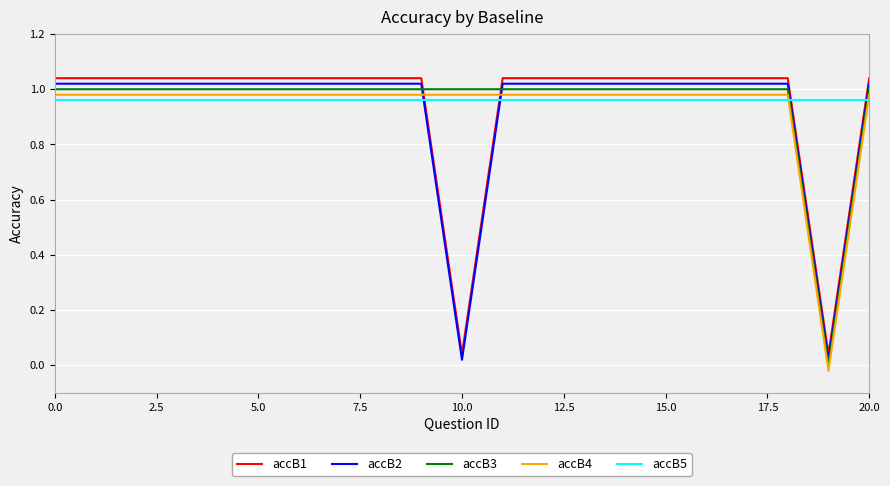

True or false: accB2 and accB1 intersect in this chart.

False